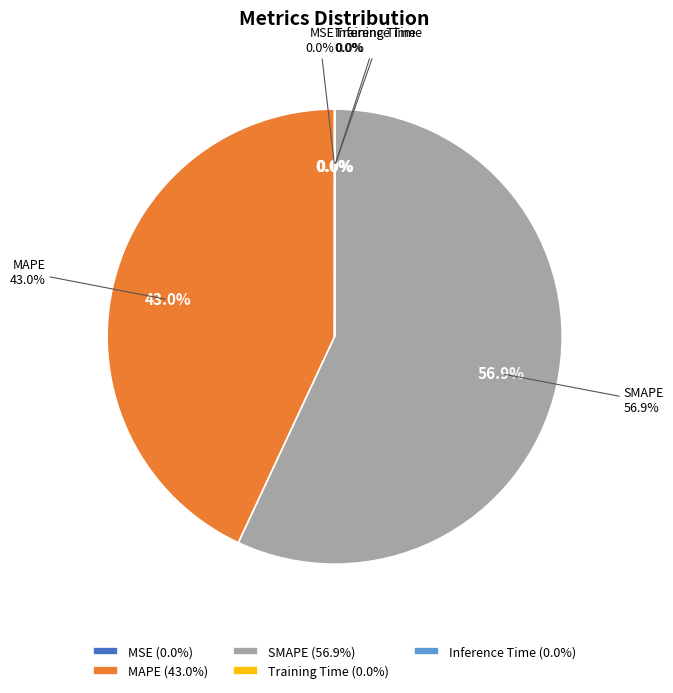

Is it true that Inference Time is 0% of the pie?

True